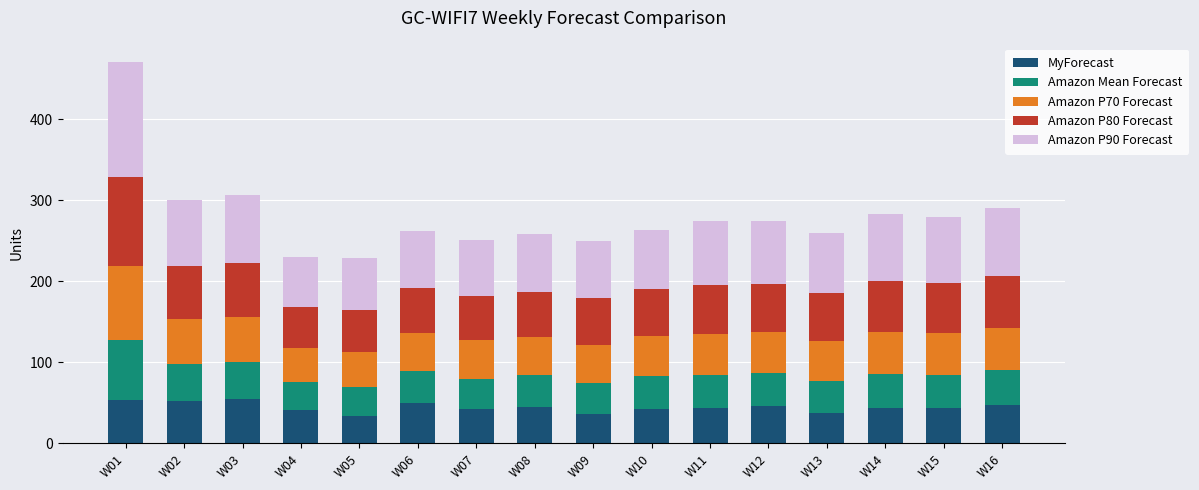

At which category is the sum across all series the highest?

W01